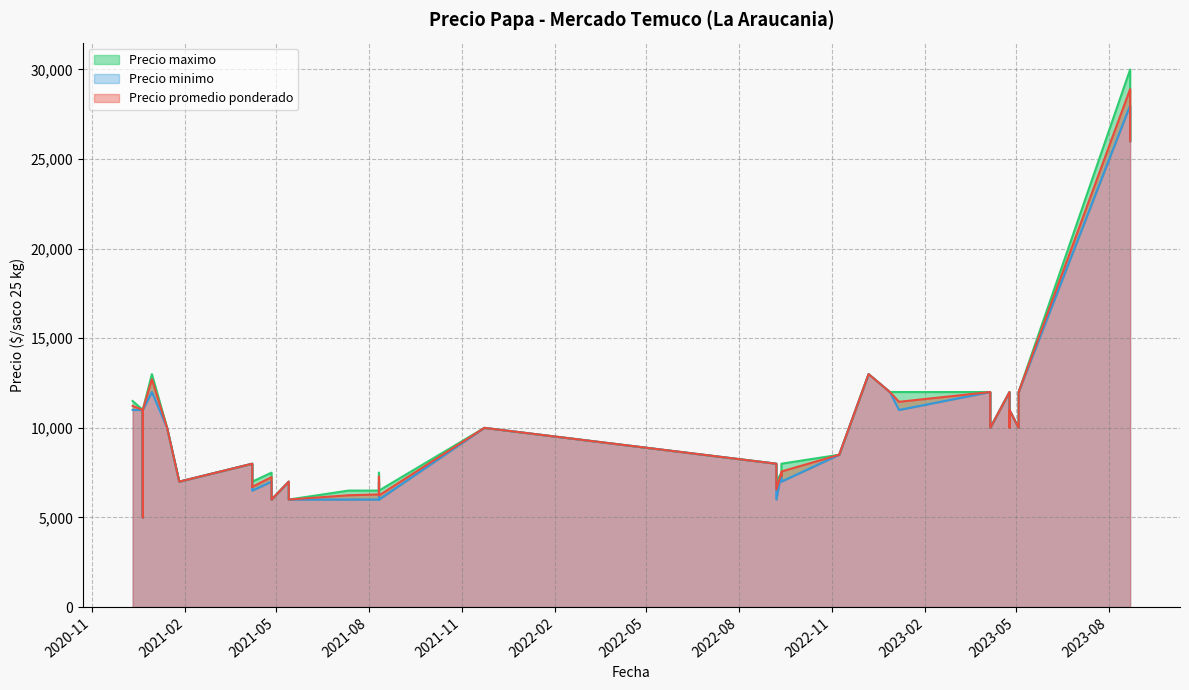

Which category has the lowest value across all series?

2020-12-21